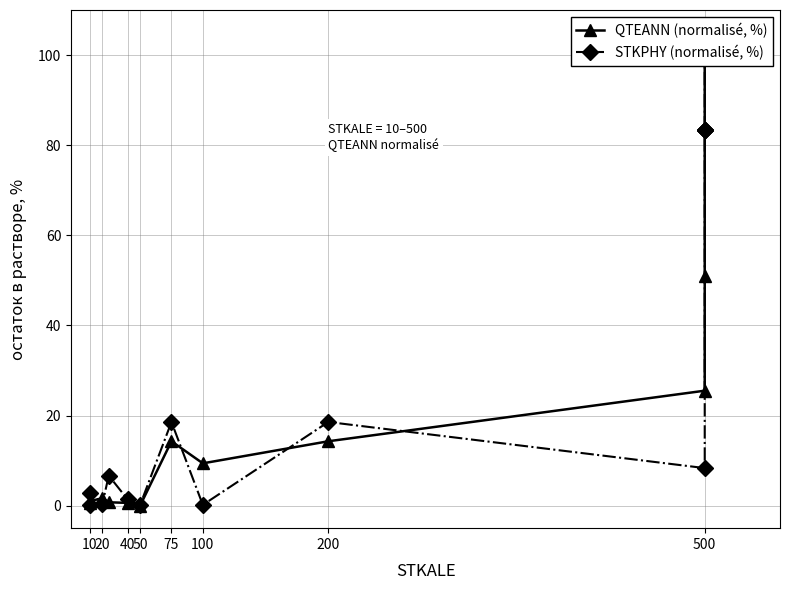

True or false: QTEANN (normalisé, %) and STKPHY (normalisé, %) intersect in this chart.

True